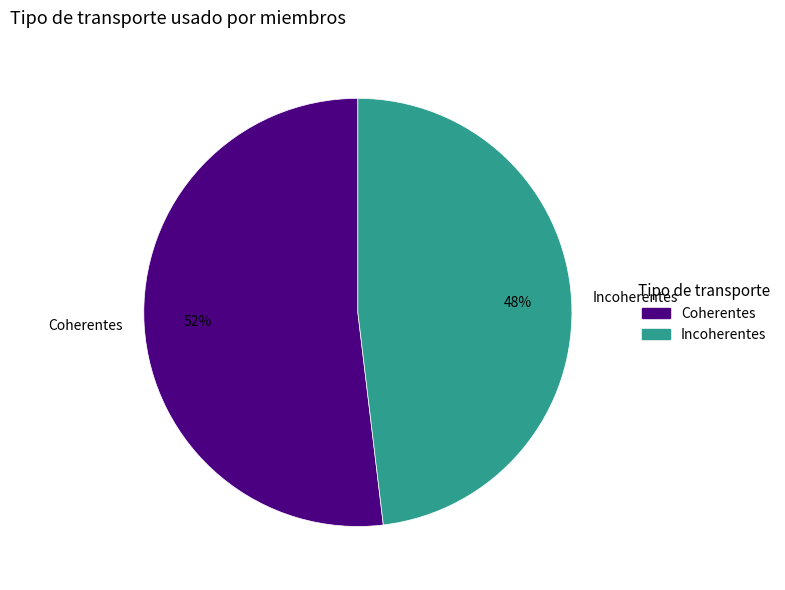

Rank the categories by value from highest to lowest.

Coherentes, Incoherentes